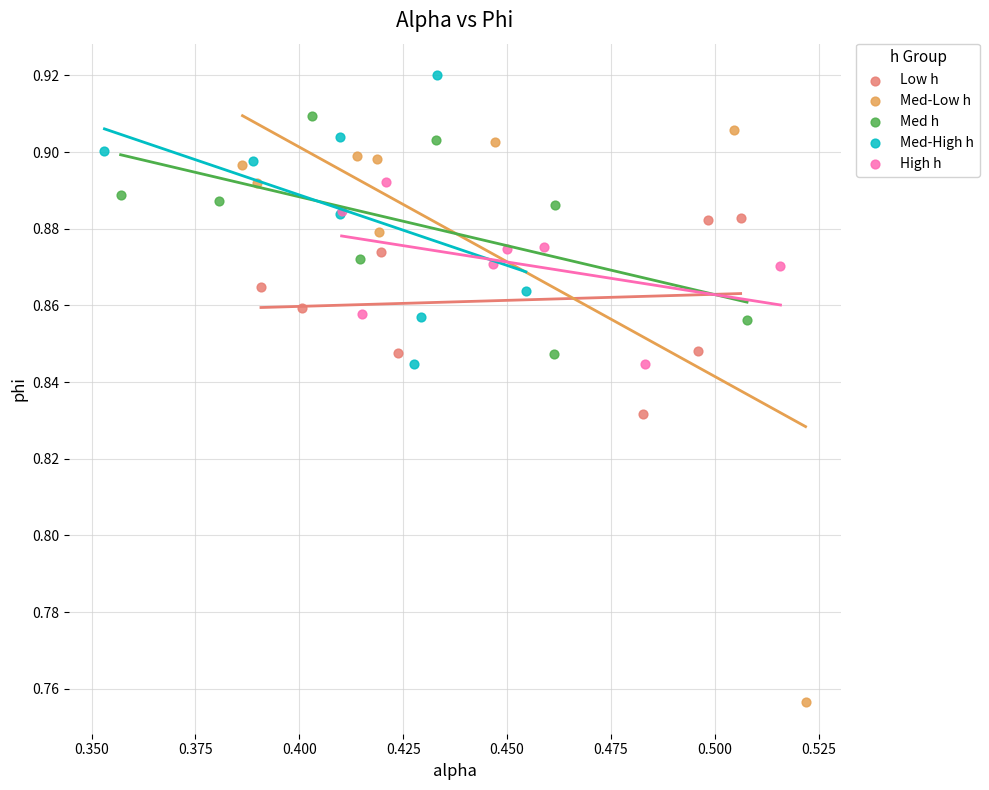

Which series has the largest Y range (max minus min)?

Med-Low h